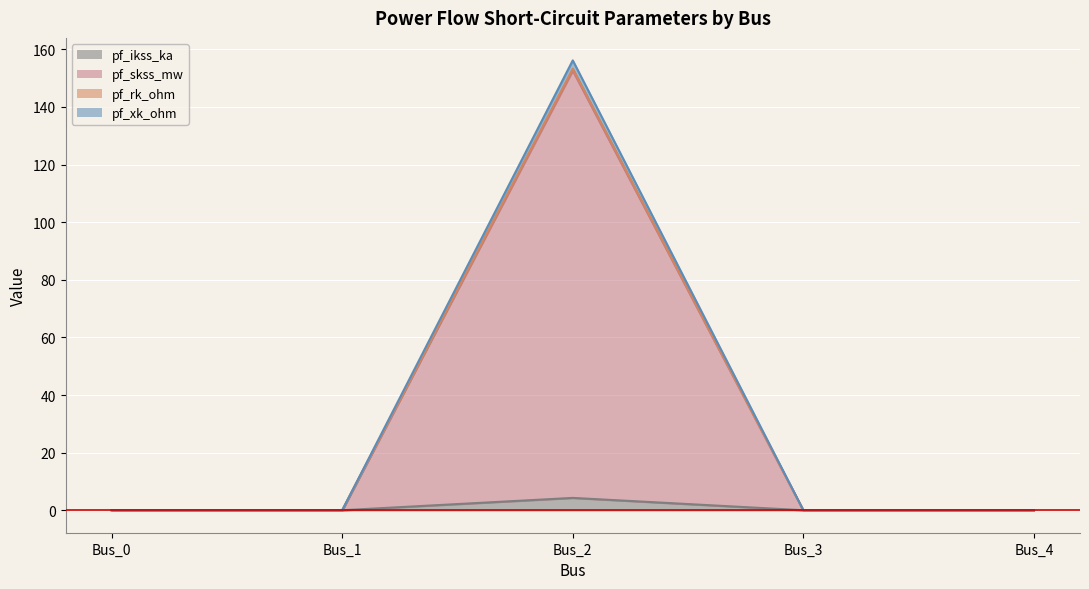

How many data points does each series have?

5